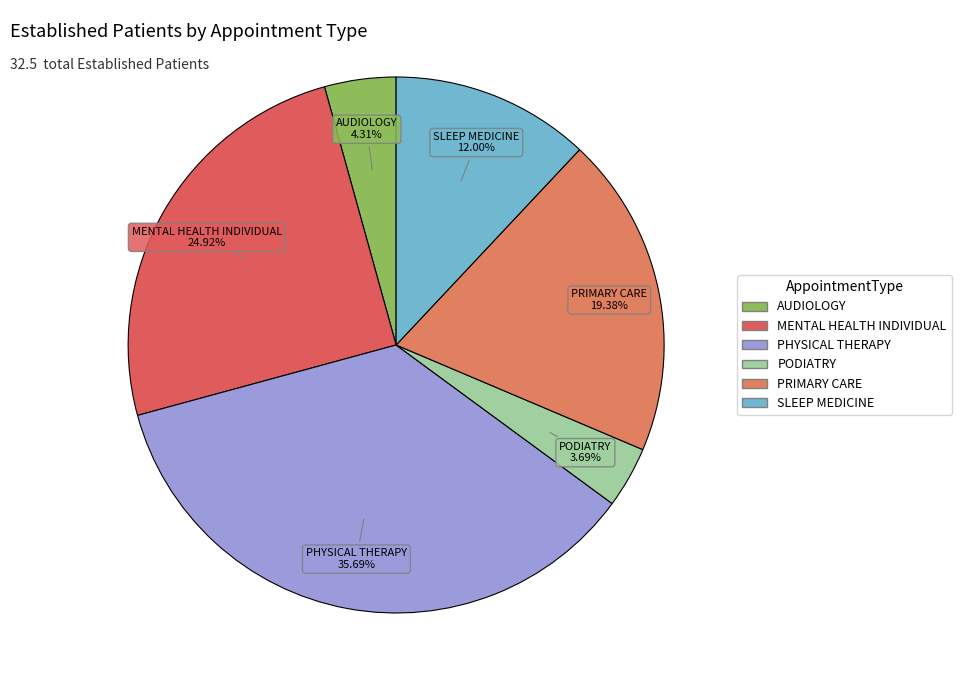

Approximately how many times larger is the value at PODIATRY compared to SLEEP MEDICINE?

0.3